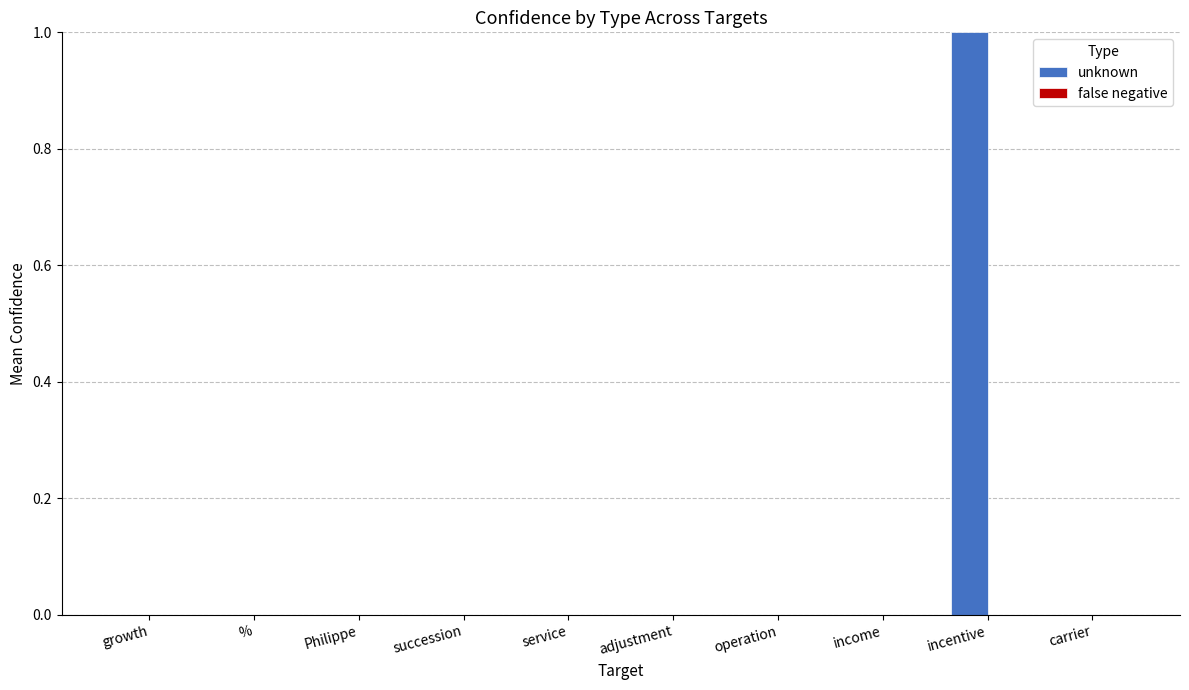

The chart shows a value of 0 at adjustment. True or false?

True